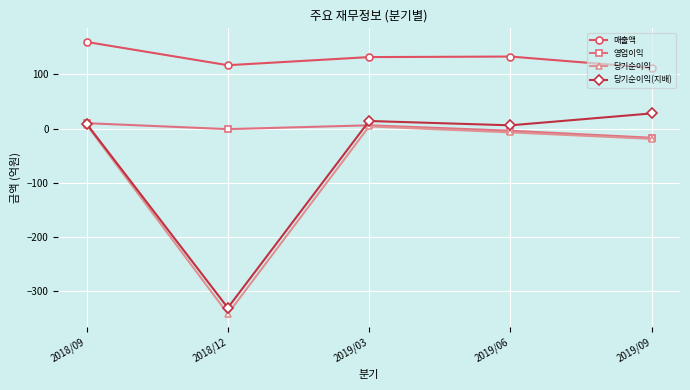

Where does the 영업이익 series first go above -1?

2018/09